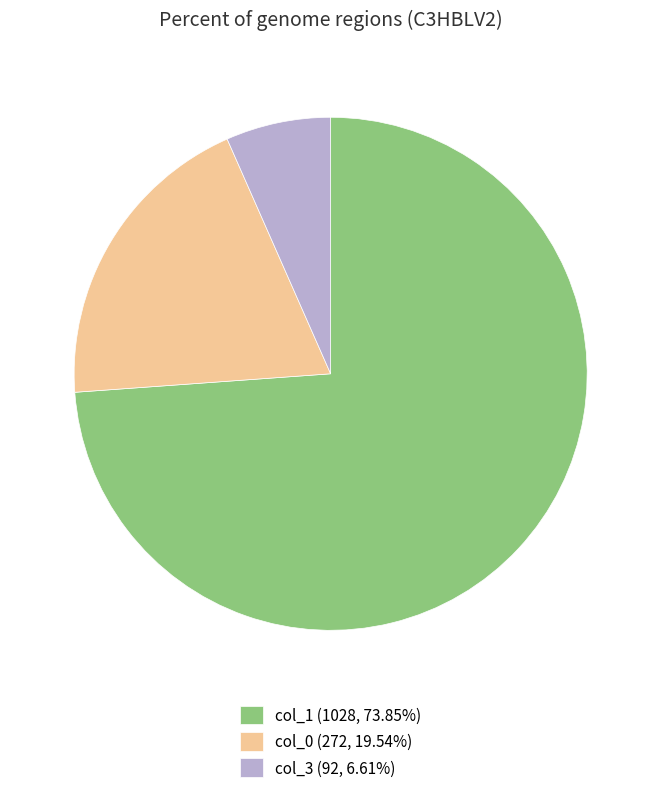

Approximately how many times larger is the value at col_3 (92, 6.61%) compared to col_0 (272, 19.54%)?

0.3